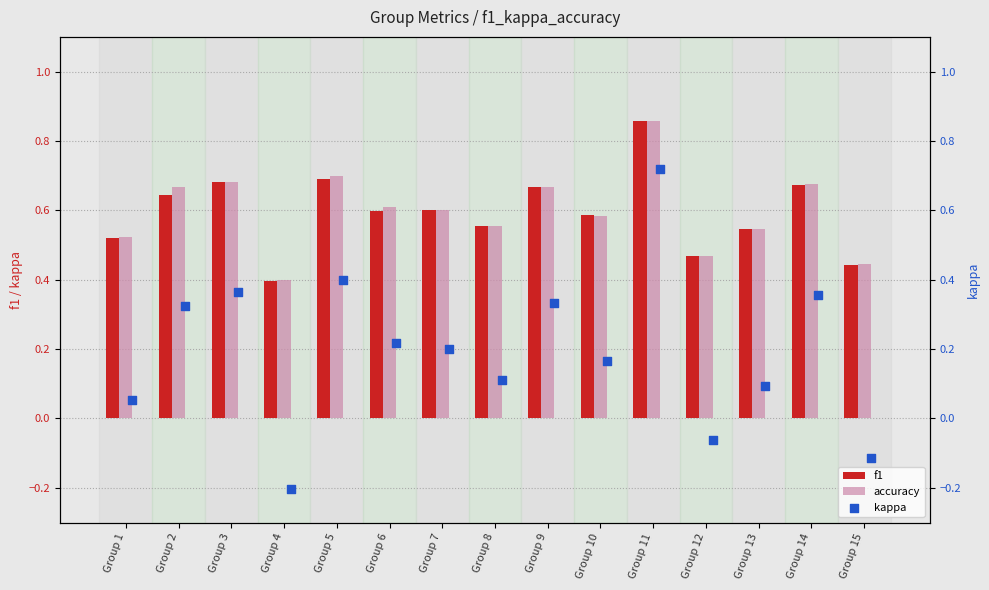

What is the difference between the second highest and minimum values in the f1 series?

0.3